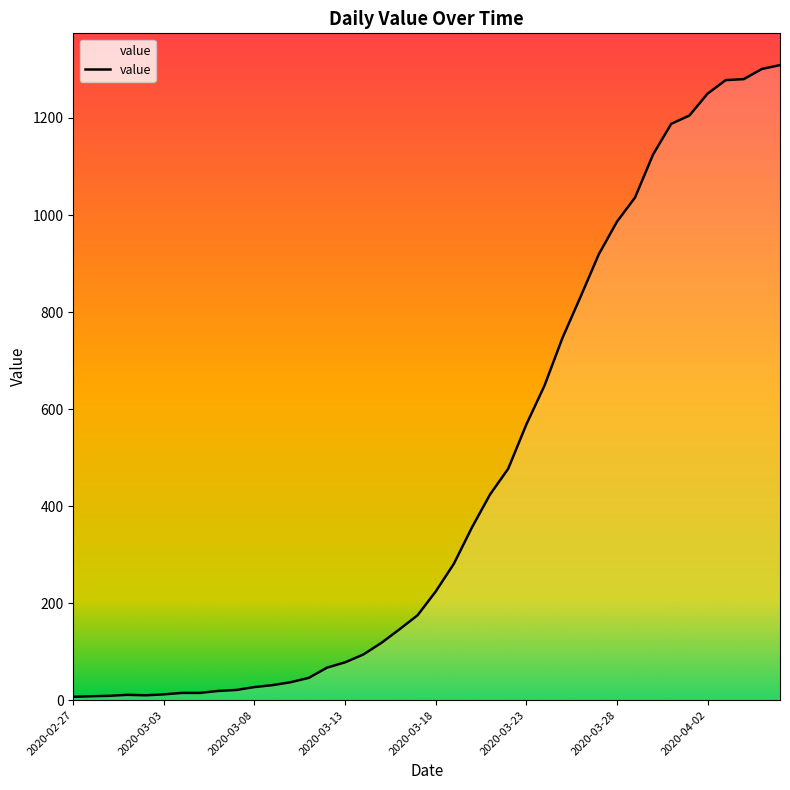

How many values are below 224?

20